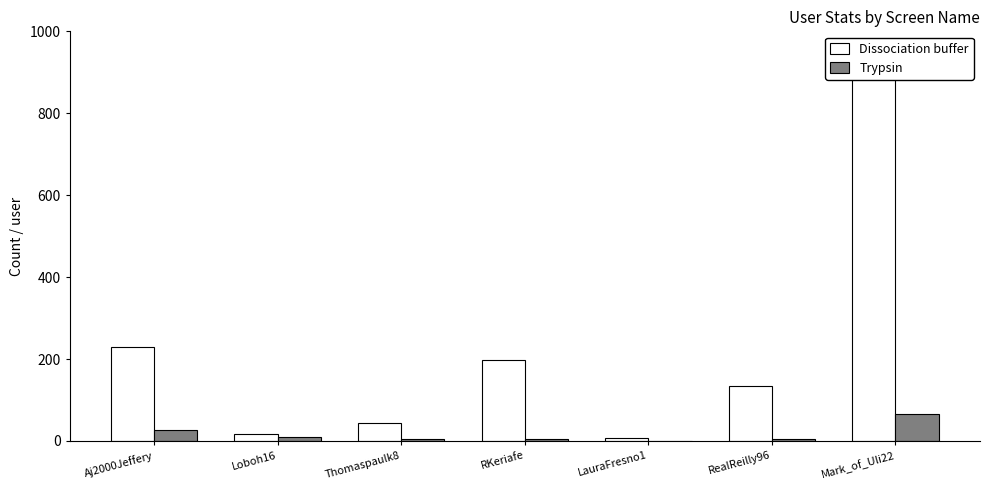

Reading left to right, what are all the values shown in this chart?

Dissociation buffer: 229	16	43	197	7	134	912
Trypsin: 28	10	4	6	1	6	66